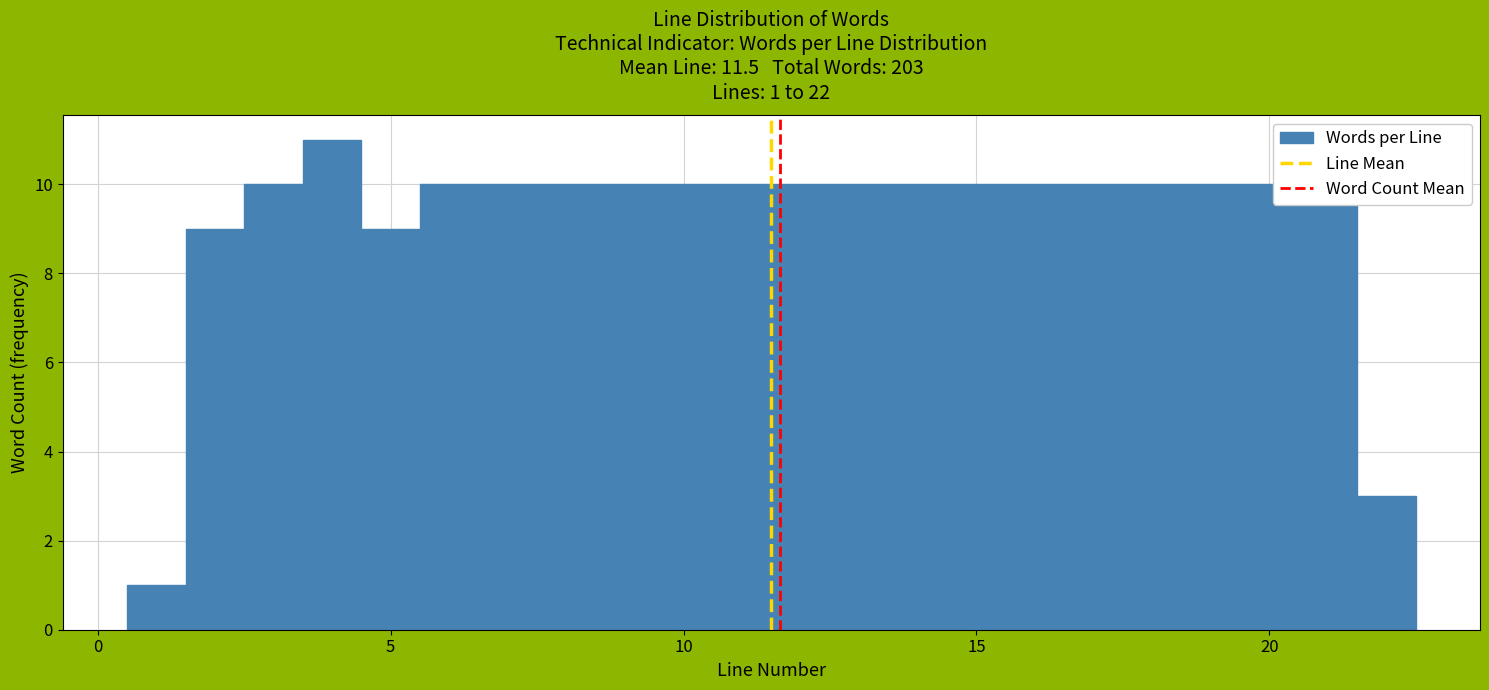

Around what value on the x-axis is the tallest bar? Give the approximate position of its centre, as read against the axis.

4.0